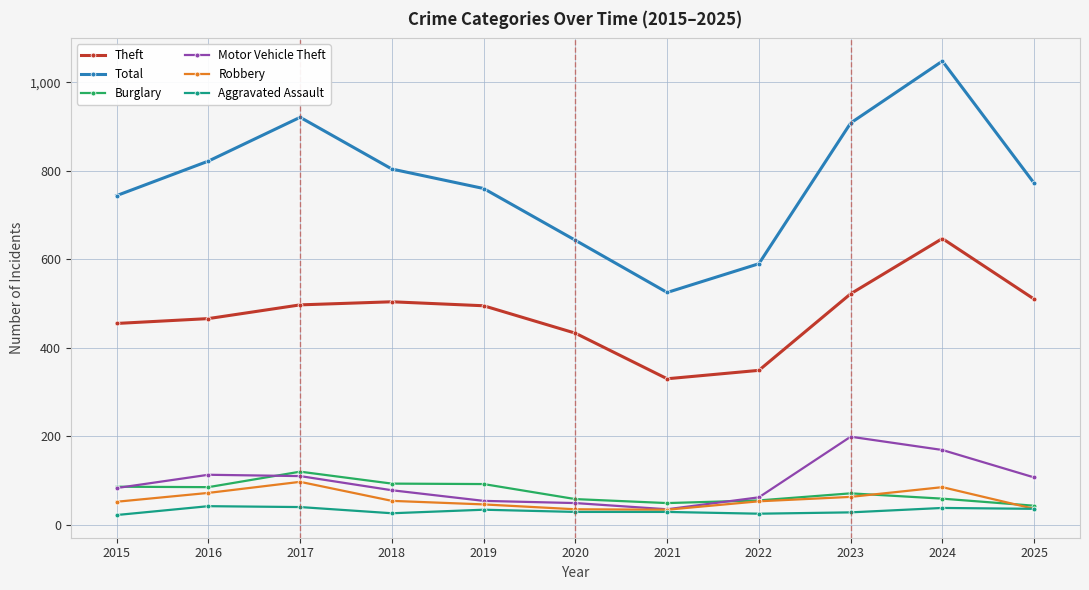

What is the spread (max minus min) of values at 2023?

880